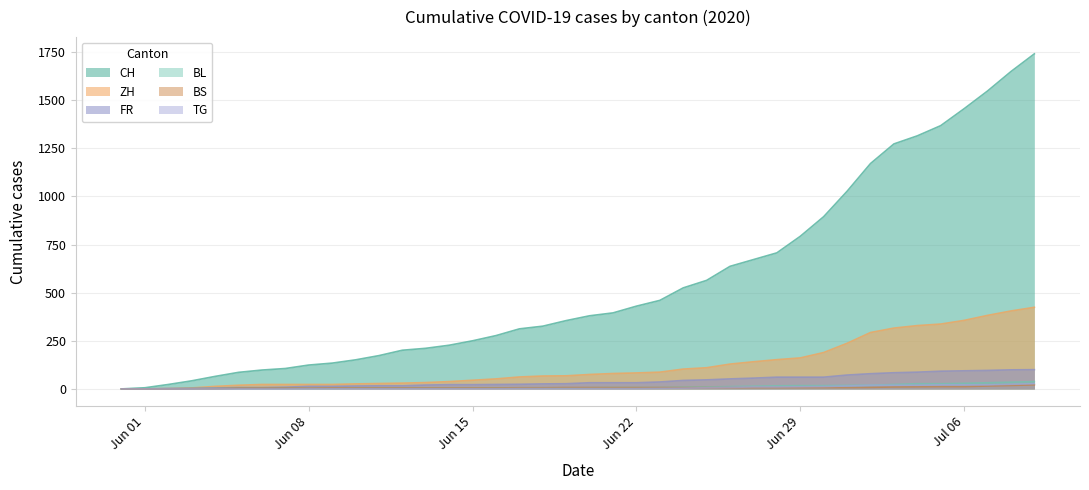

What is the value of the CH point at the 30th from the left?

793